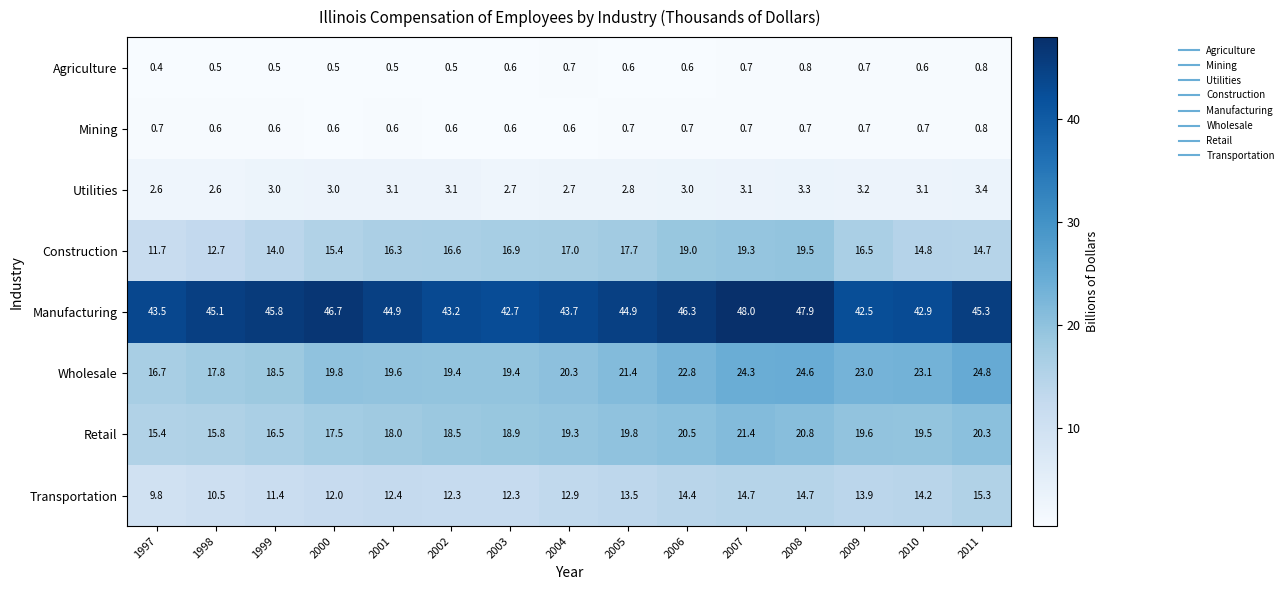

What is the lowest value of the Mining series?

0.6